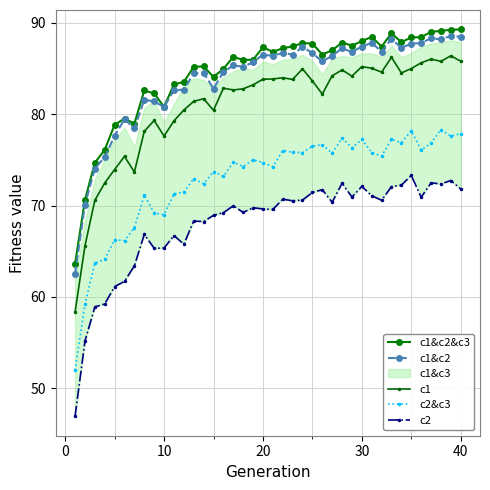

What is the maximum value for c1&c2?

88.6